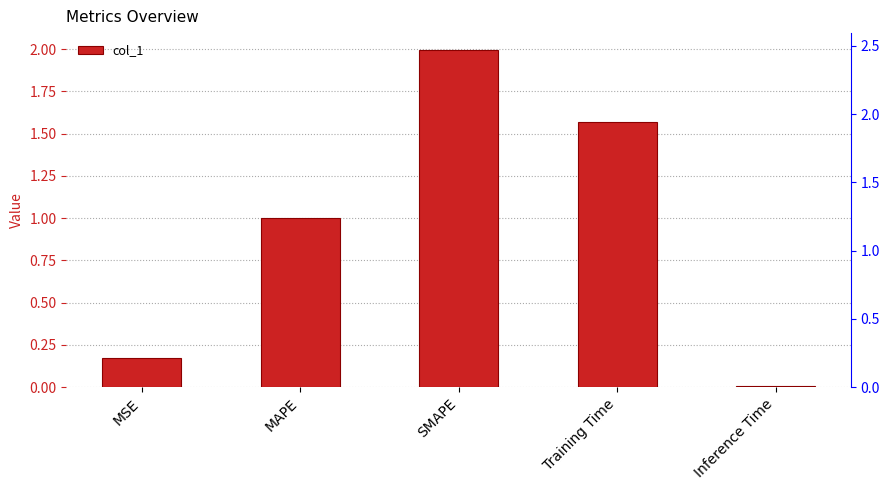

Reading left to right, transcribe all the data shown in this chart.

MSE=0.2	MAPE=1.0	SMAPE=2.0	Training Time=1.6	Inference Time=0.0